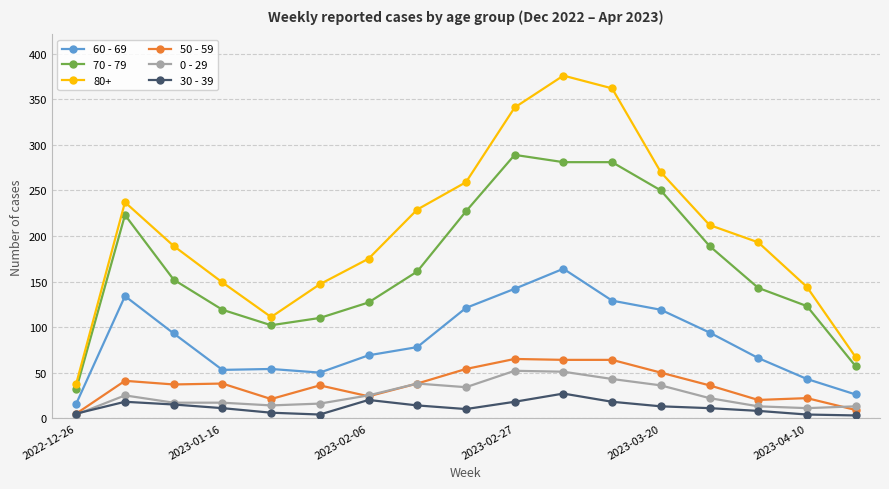

What is the difference between the maximum and minimum values in the 0 - 29 series?

48